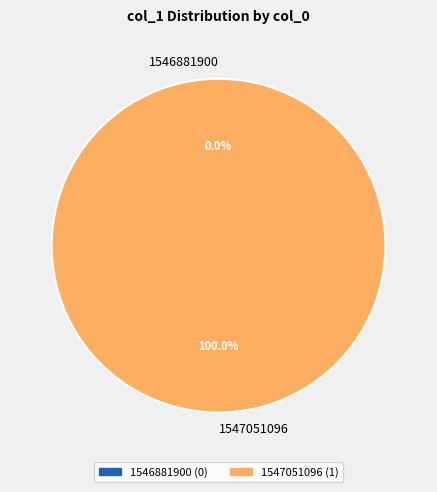

What percentage is NOT represented by 1546881900?

100.0%